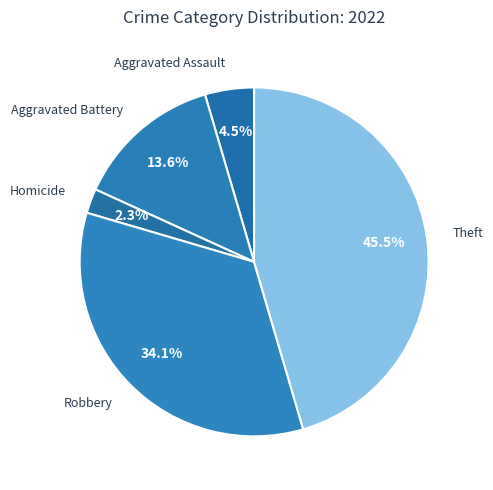

Is Robbery the majority of the pie?

No